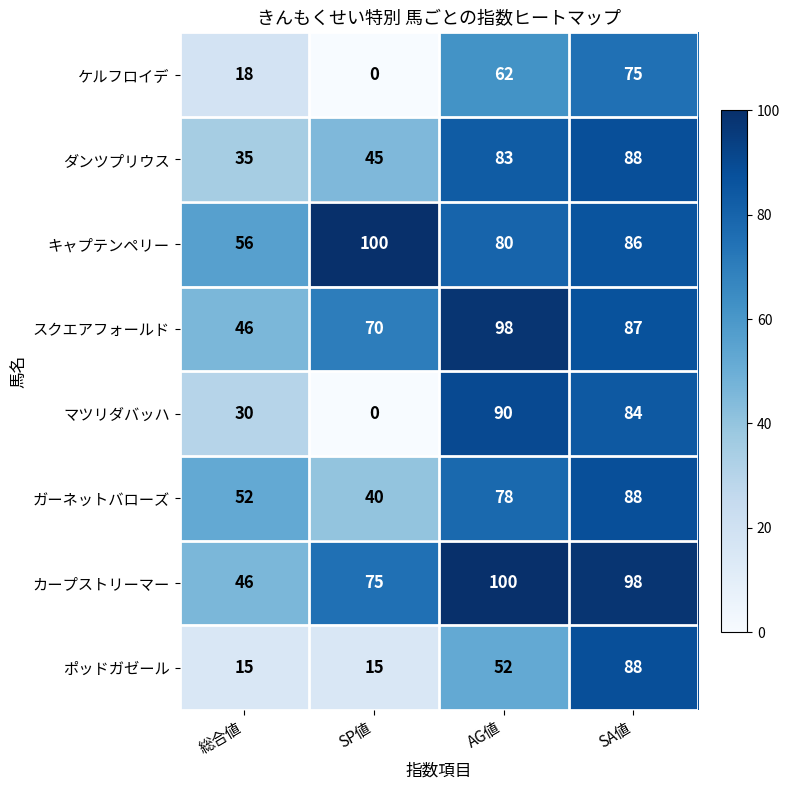

The value of マツリダバッハ at SP値 is -37. True or false?

False